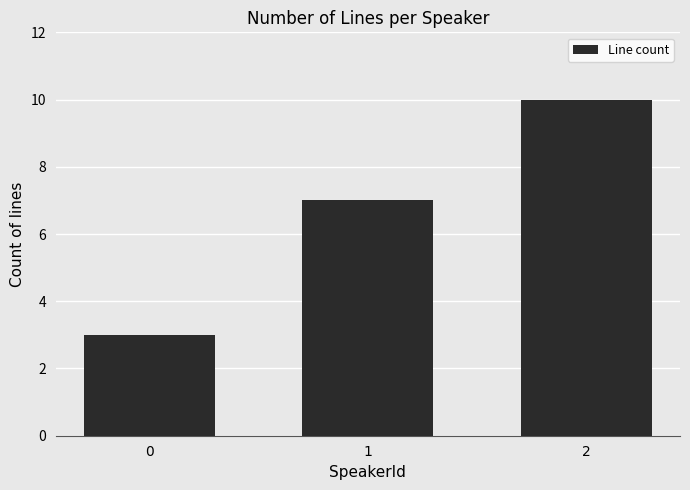

Does the chart contain stacked bars?

No